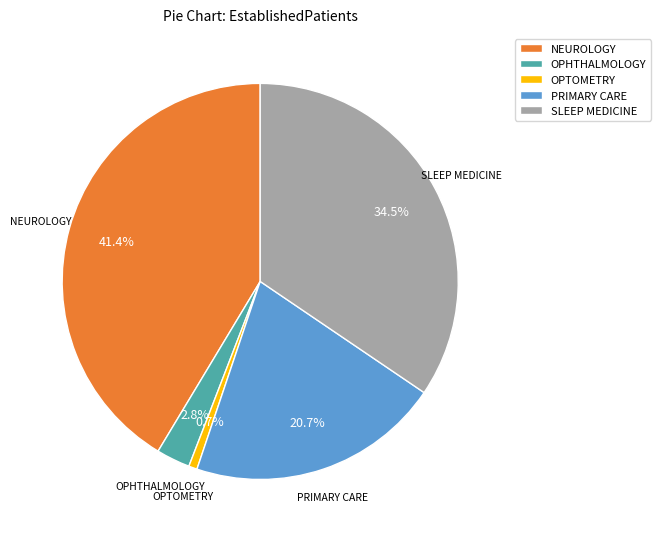

Is NEUROLOGY the majority of the pie?

No